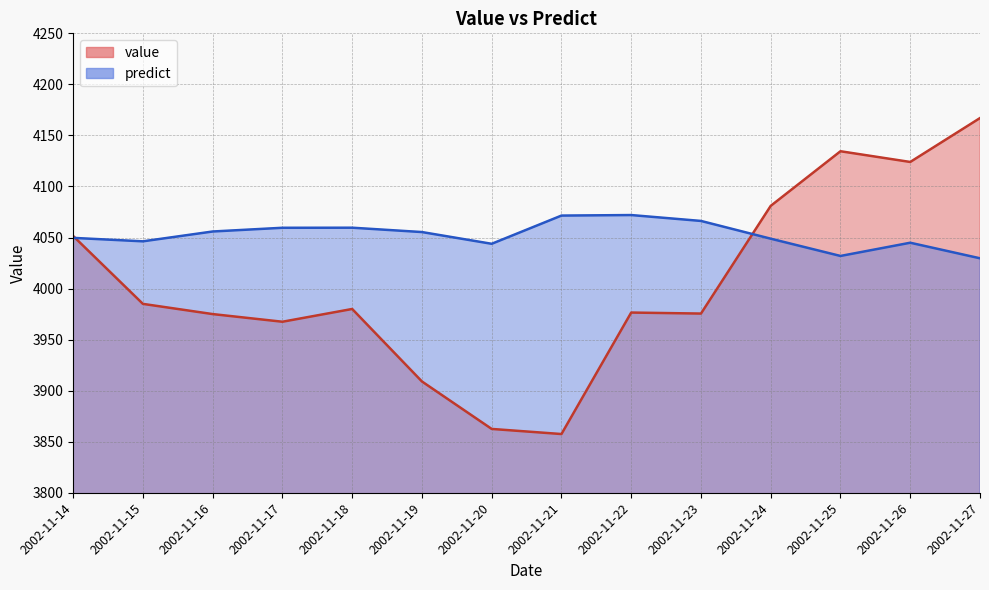

What is the difference between the predict values at 2002-11-20 and 2002-11-26?

1.0